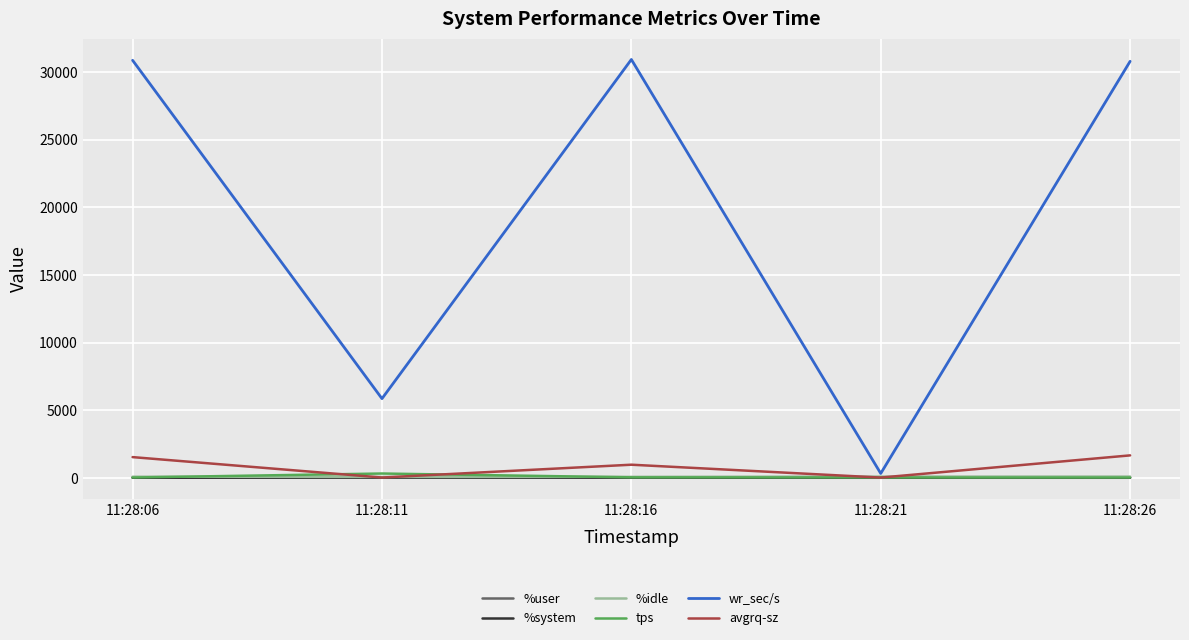

Which series has the largest total across all categories?

wr_sec/s